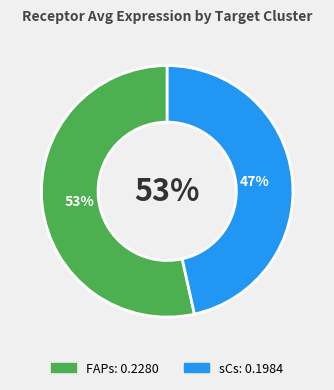

Rank the categories by value from lowest to highest.

sCs, FAPs